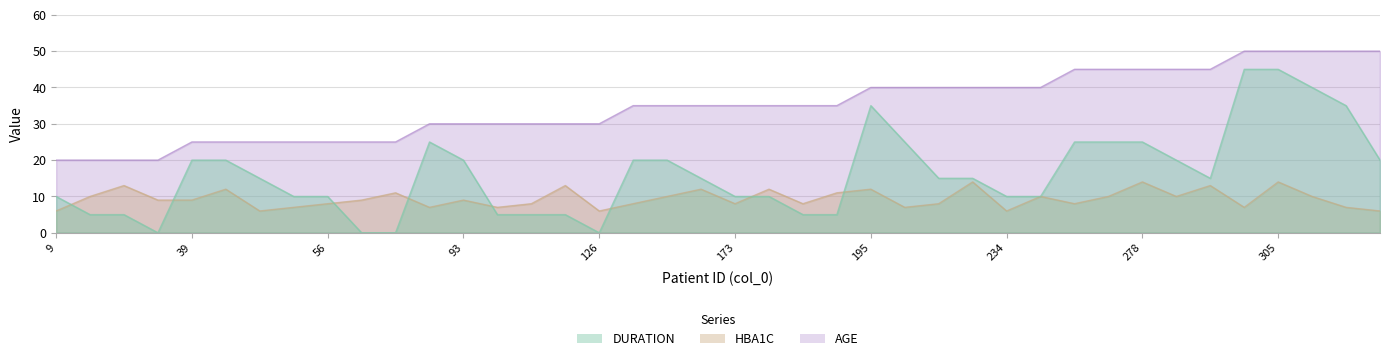

What is the approximate value of DURATION at 342, to the nearest 10?

20